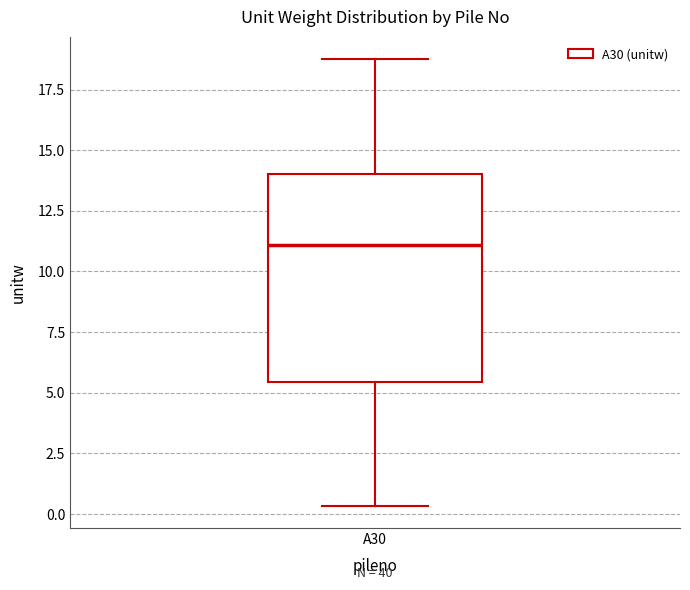

Where is the lower edge of the box for A30 on the y-axis? The values are not printed on the chart, so give them approximately, as read against the axis.

5.5